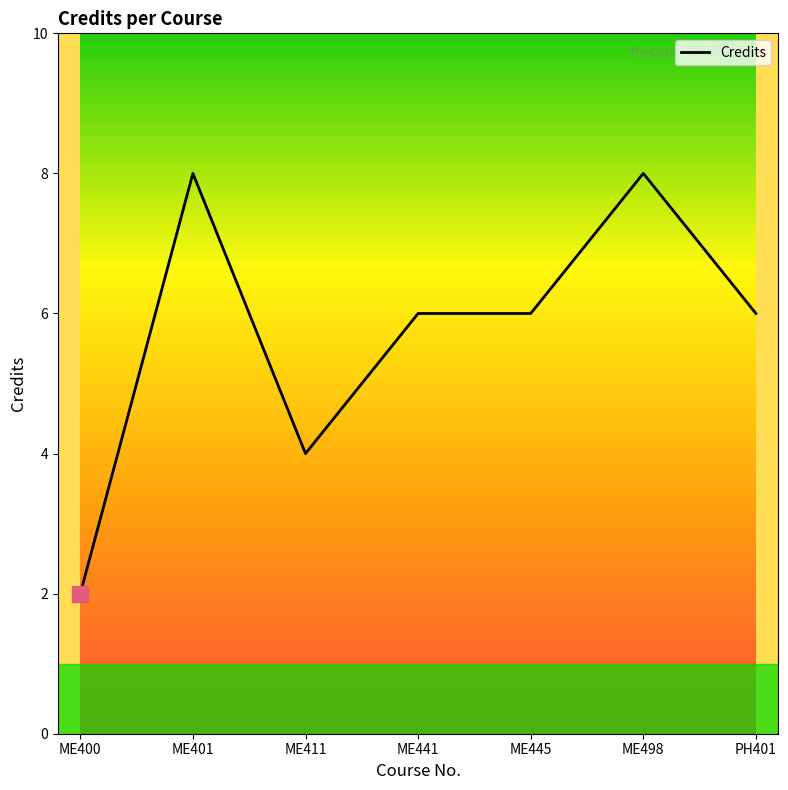

Count the values in the range 4 to 8.

6